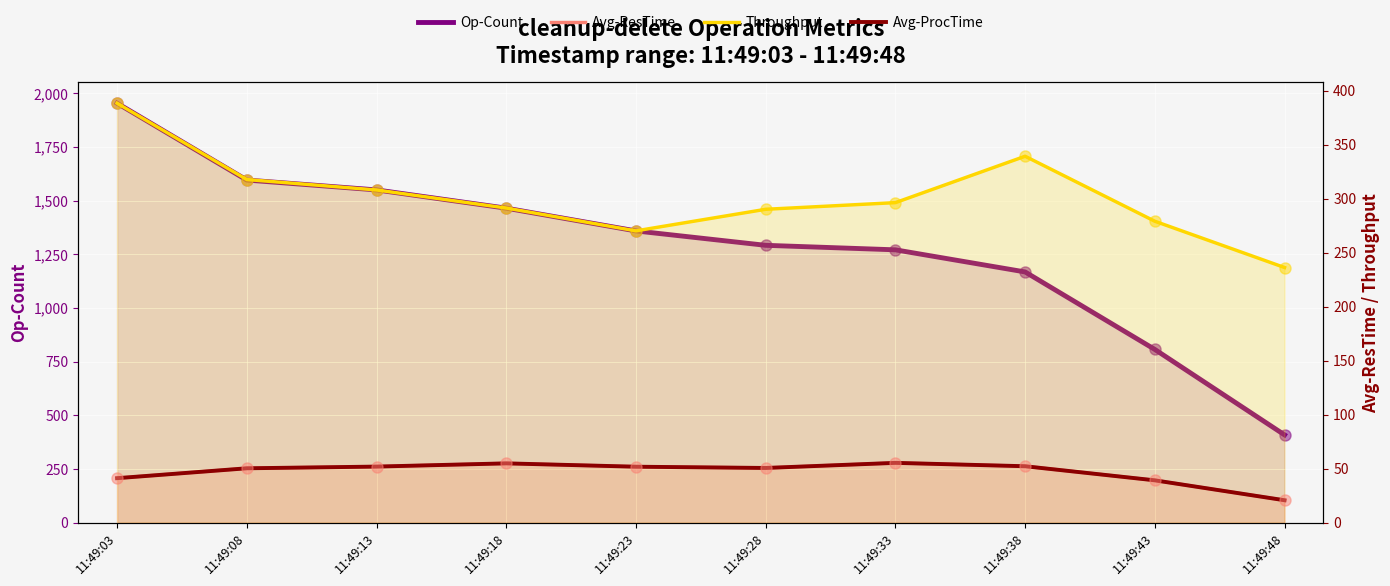

Which series contains the lowest Y value?

Avg-ResTime